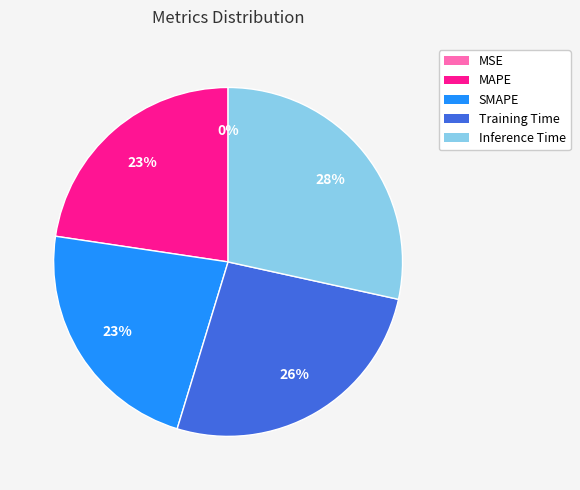

Combined, do Training Time and SMAPE account for over 50%?

No